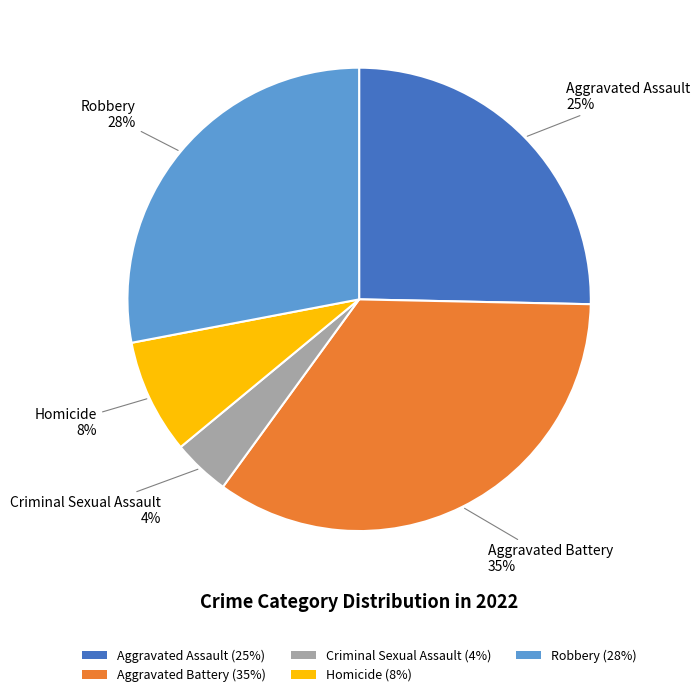

Which category has the biggest portion of the pie?

Aggravated Battery